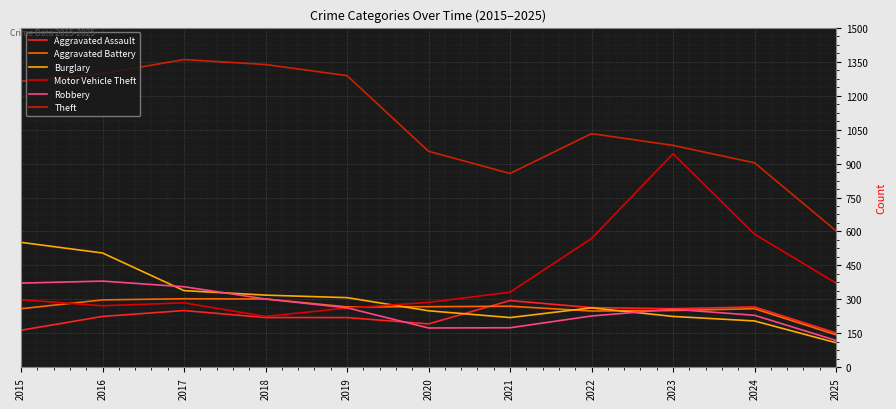

What is the value of the Motor Vehicle Theft point at the 2nd from the left?

272